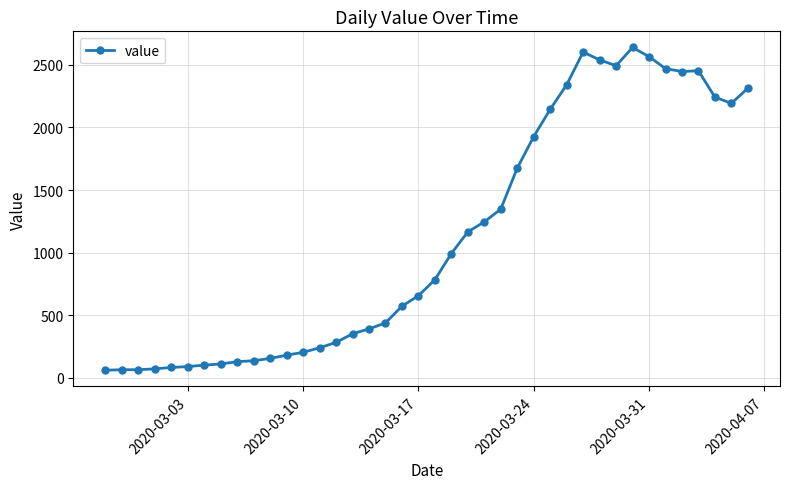

What is the sum of all values?

44971